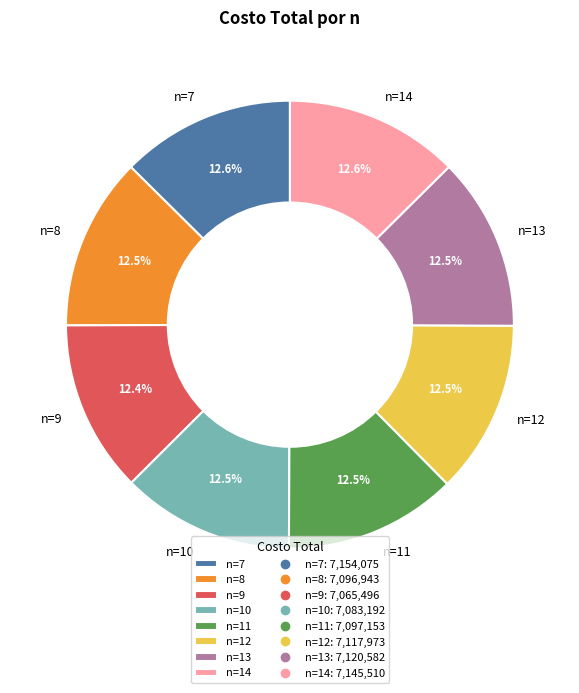

True or false: n=14 accounts for 13% of the total.

True